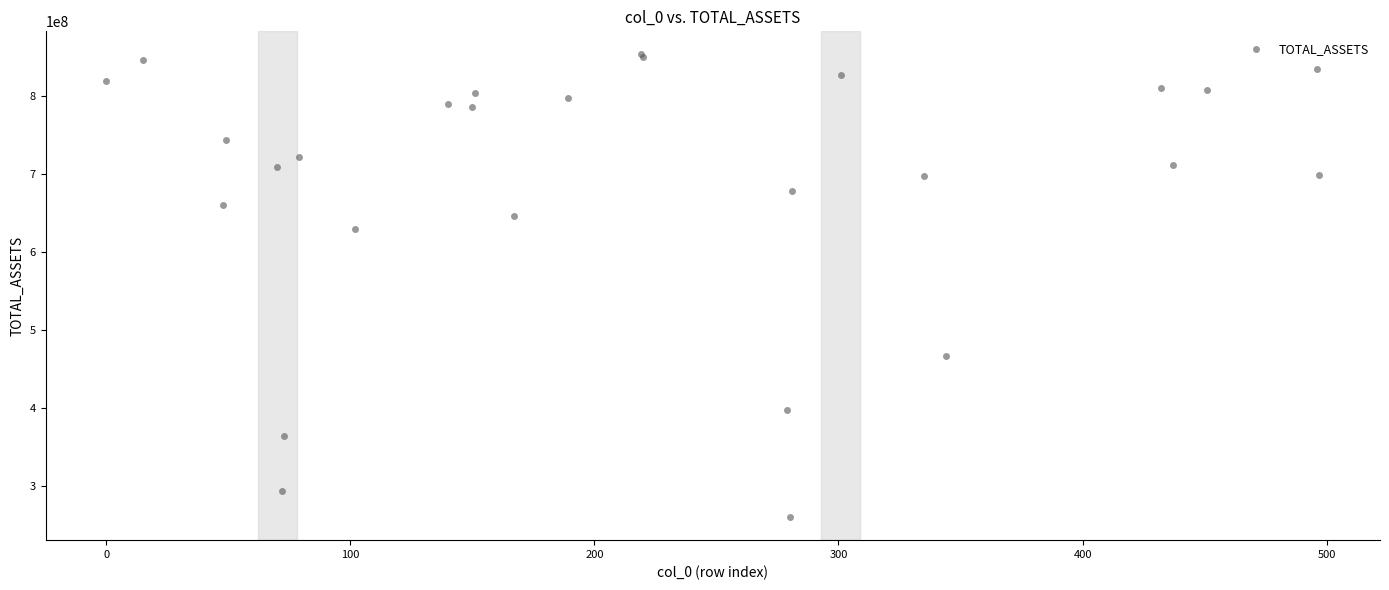

What Y value in the scatter plot is closest to 557196017?

630007083.8